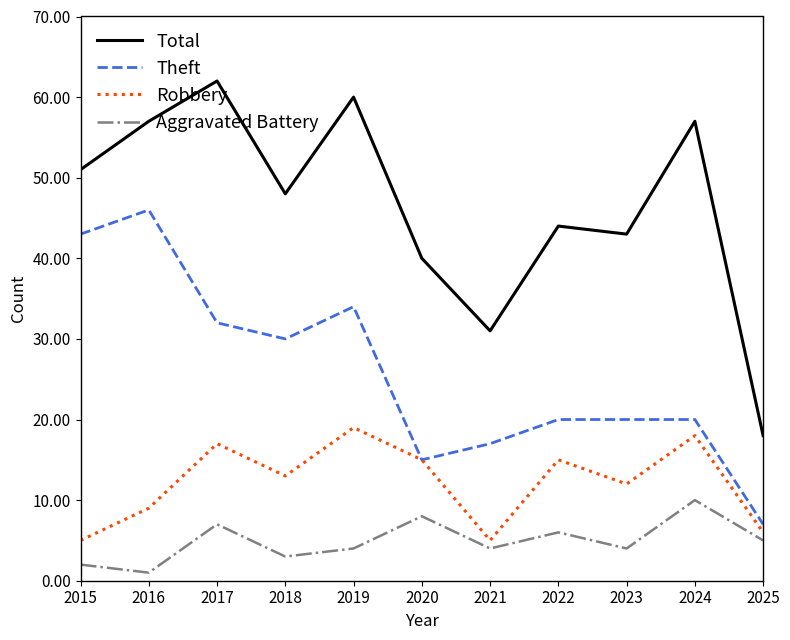

Which series has the largest total across all categories?

Total